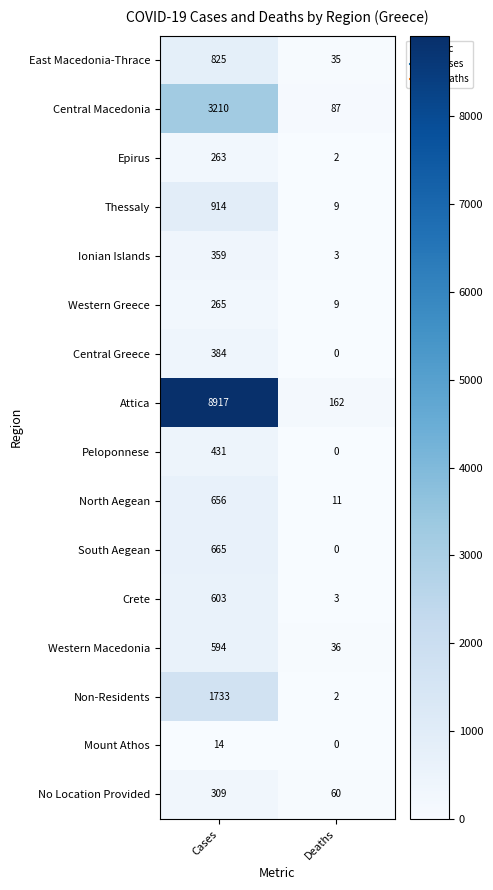

At which category is the sum across all series the highest?

Cases